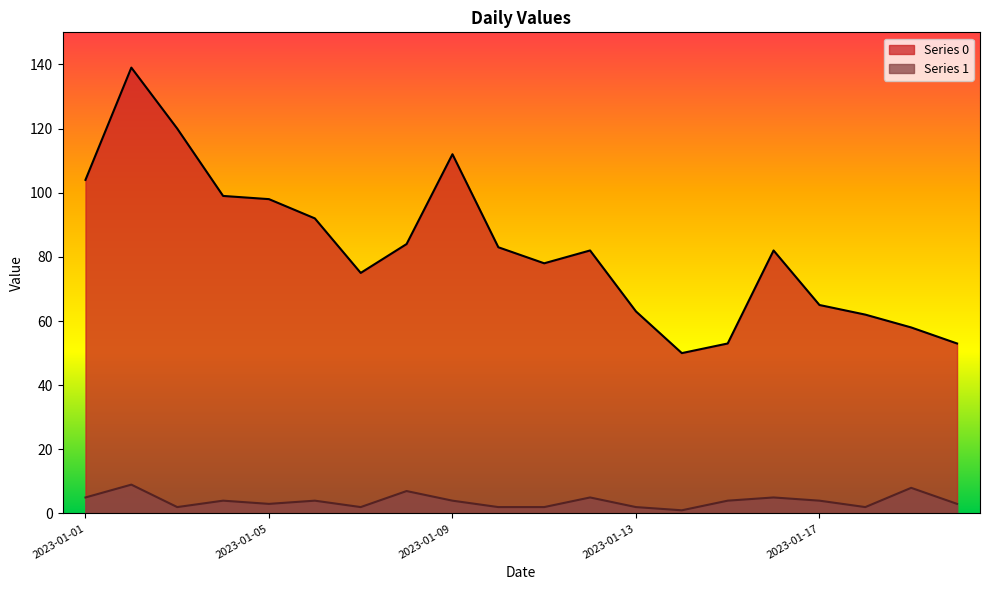

Is the value of Series 1 at 2023-01-19 greater than the value of Series 0 at 2023-01-17?

No